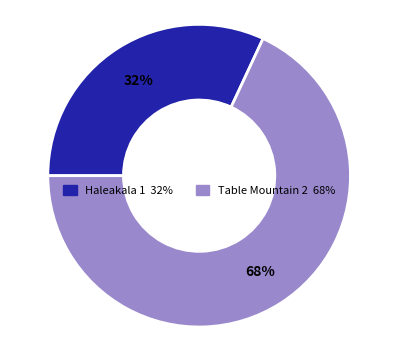

How many slices are in this pie chart?

2